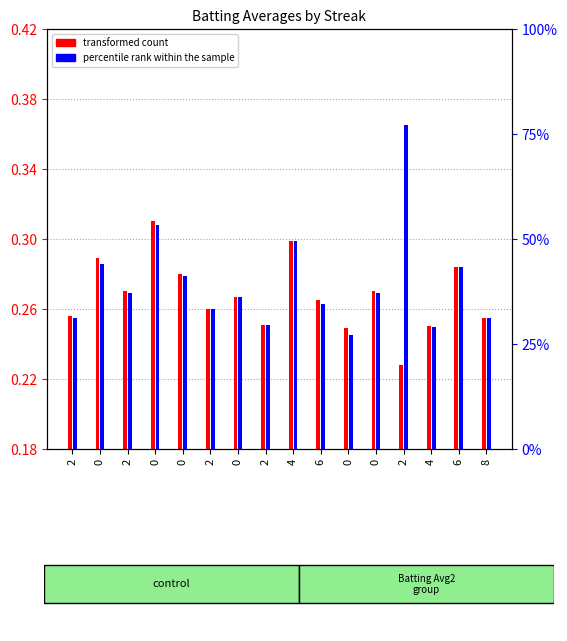

What are all the series names shown in the legend?

transformed count, percentile rank within the sample